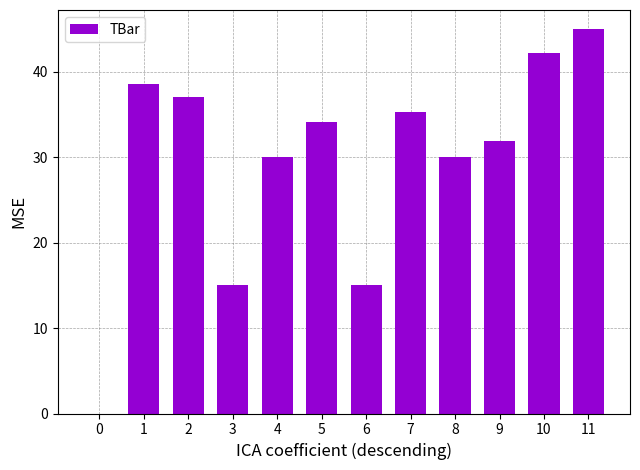

Which has a higher value, 6 or 9?

9